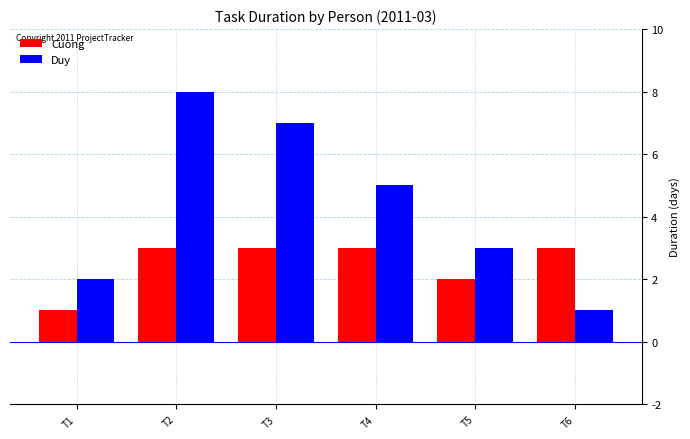

Count the Duy values in the range 2 to 7.

4